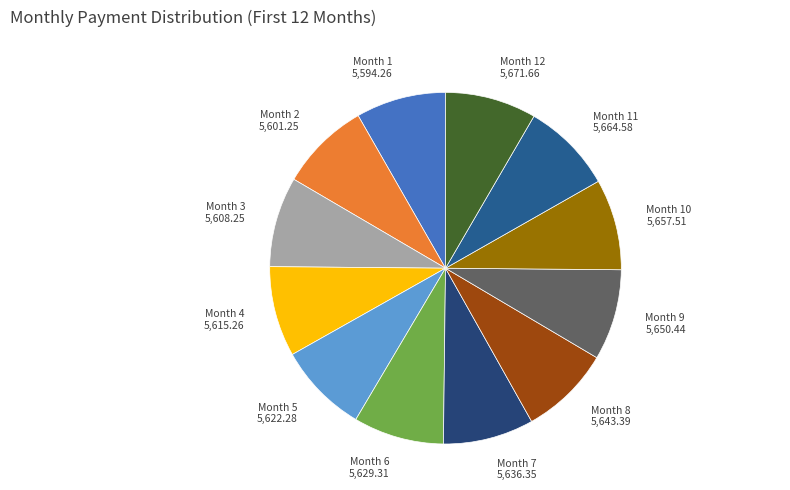

What is the ratio of the value at Month 12 5,671.66 to the value at Month 4 5,615.26?

1.0